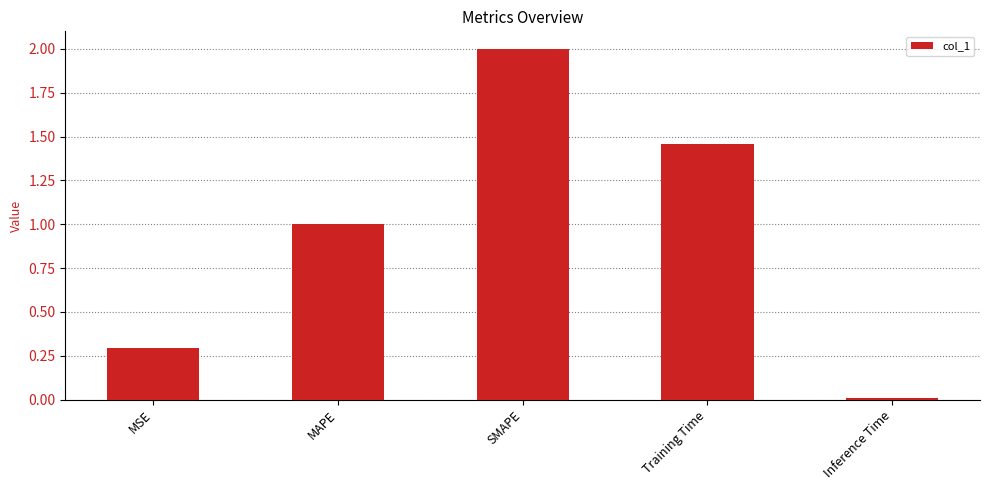

At which category does the chart reach its minimum across all series?

Inference Time